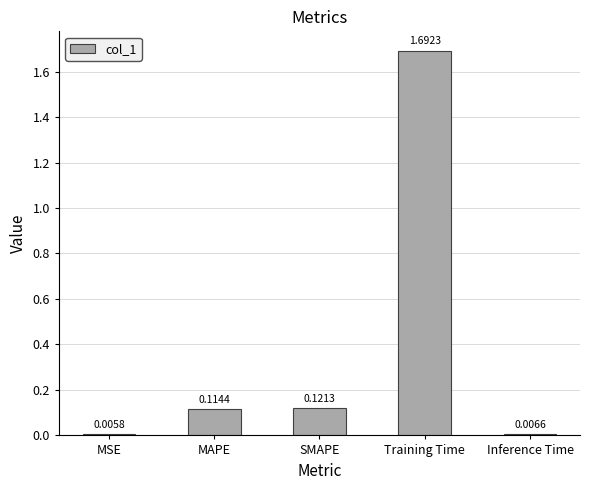

How many categories are shown in the chart?

5